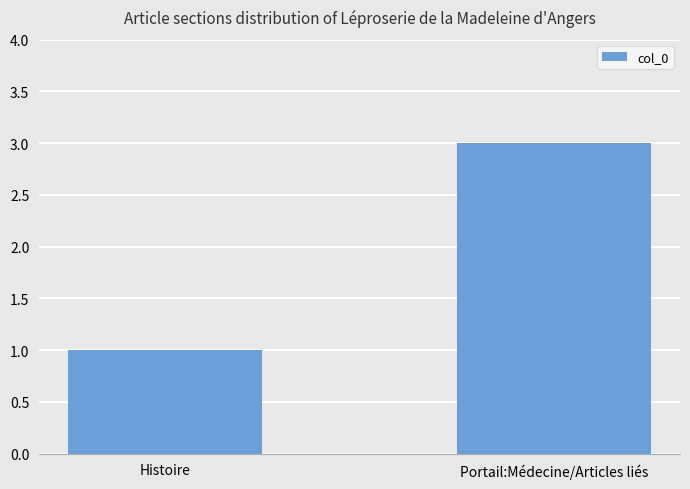

What position from the right is Portail:Médecine/Articles liés?

1